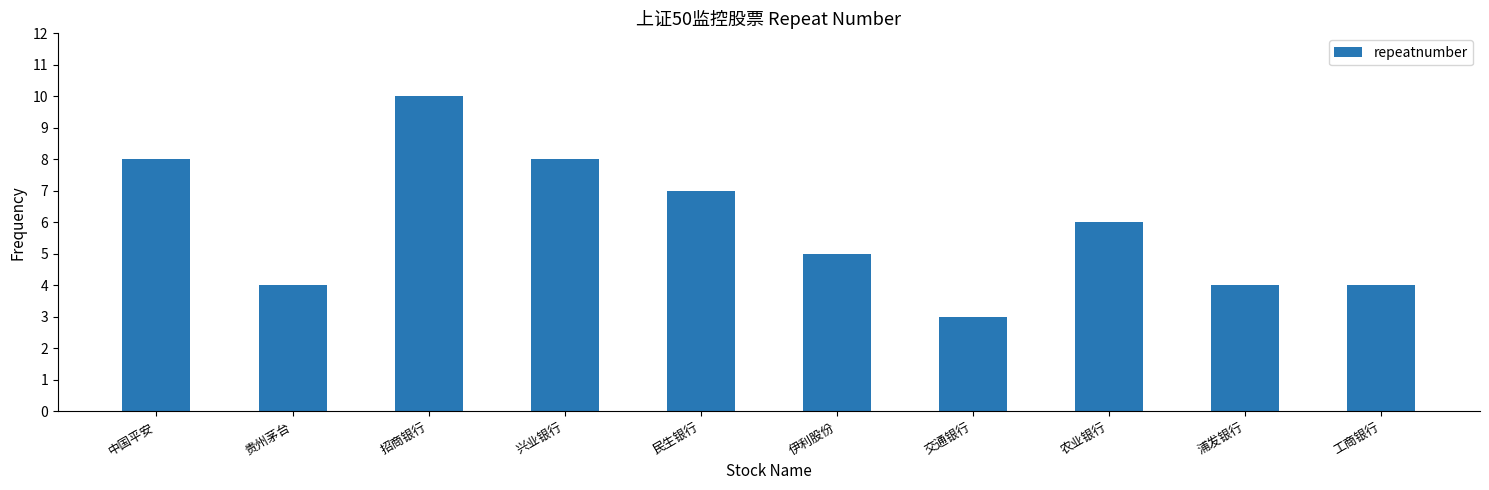

What value does the data have at 民生银行?

7